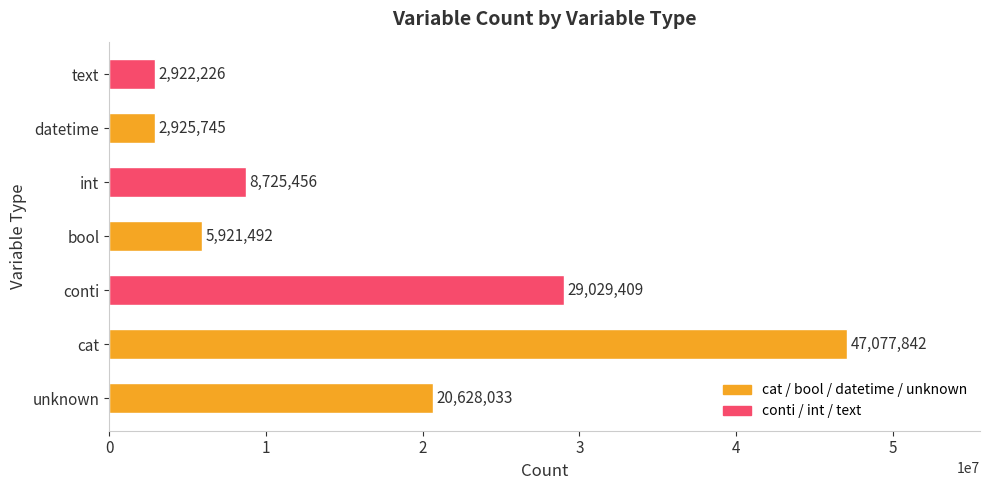

The chart shows a value of 29029409 at conti. True or false?

True